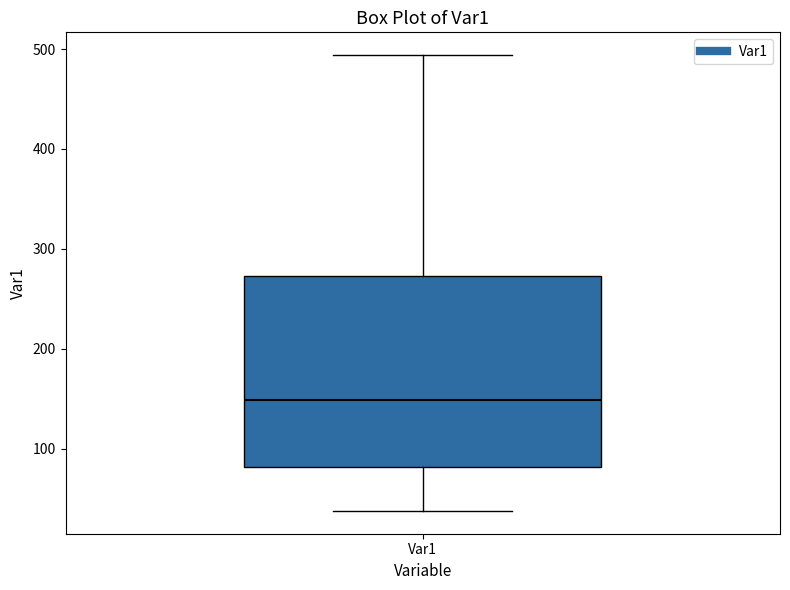

Read this box plot against the y-axis: the position of the median line, the range covered by the box, and the ends of both whiskers. The values are not printed on the chart, so give them approximately, as read against the axis.

median 150, box 80 to 270, whiskers 40 to 490